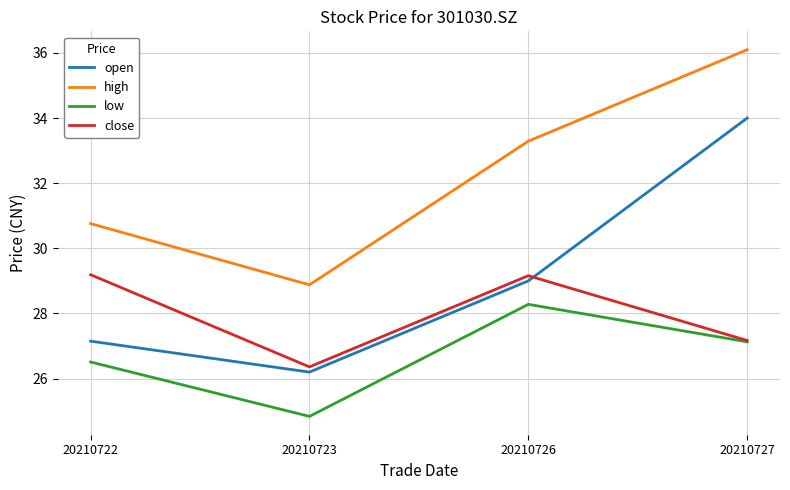

True or false: open and high cross at least once.

False